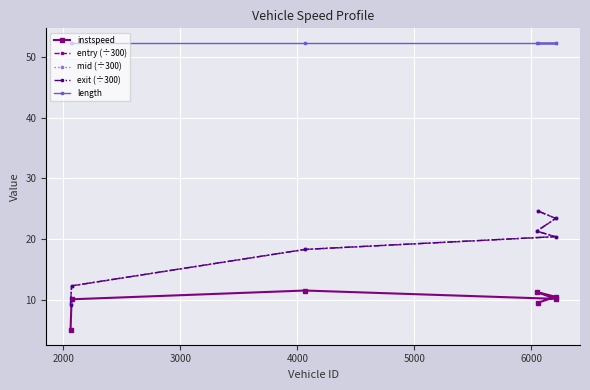

What is the maximum value shown in the chart?

52.3